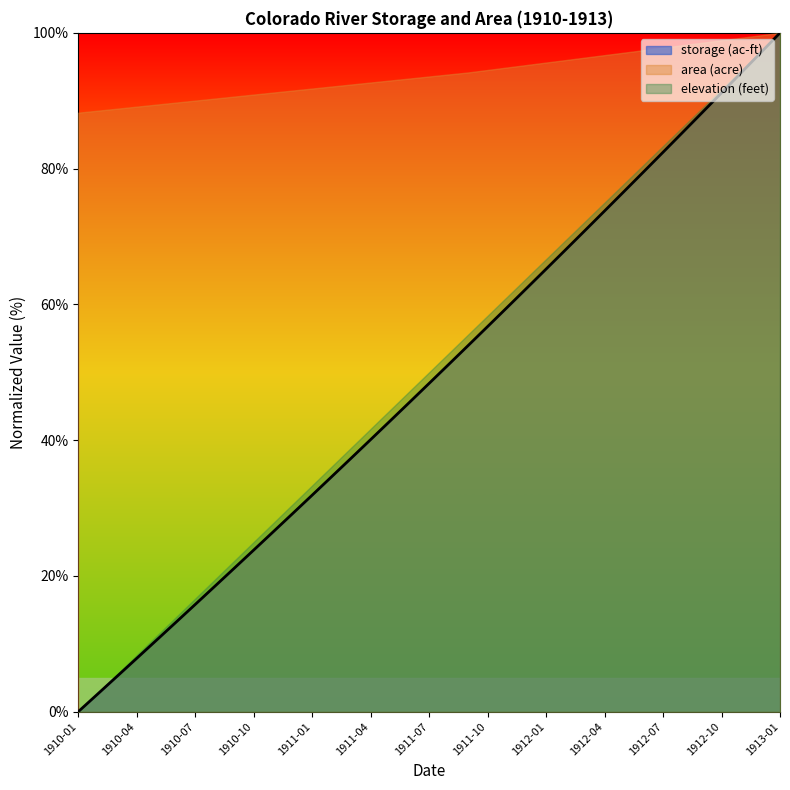

Which has a higher value, 1911-10 or 1911-07?

1911-10